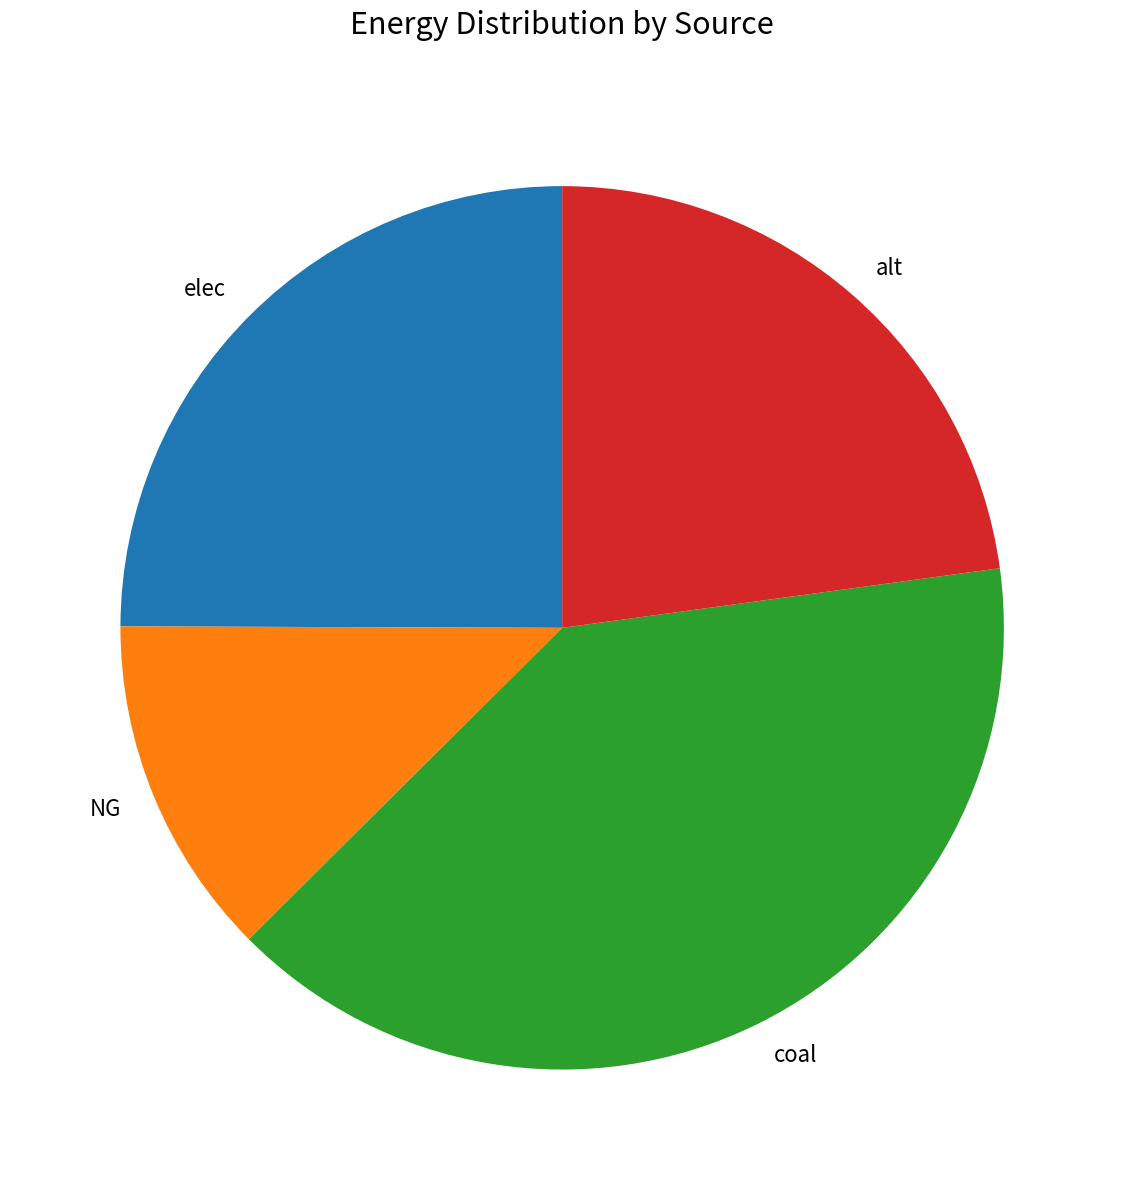

Between alt and coal, which is larger?

coal